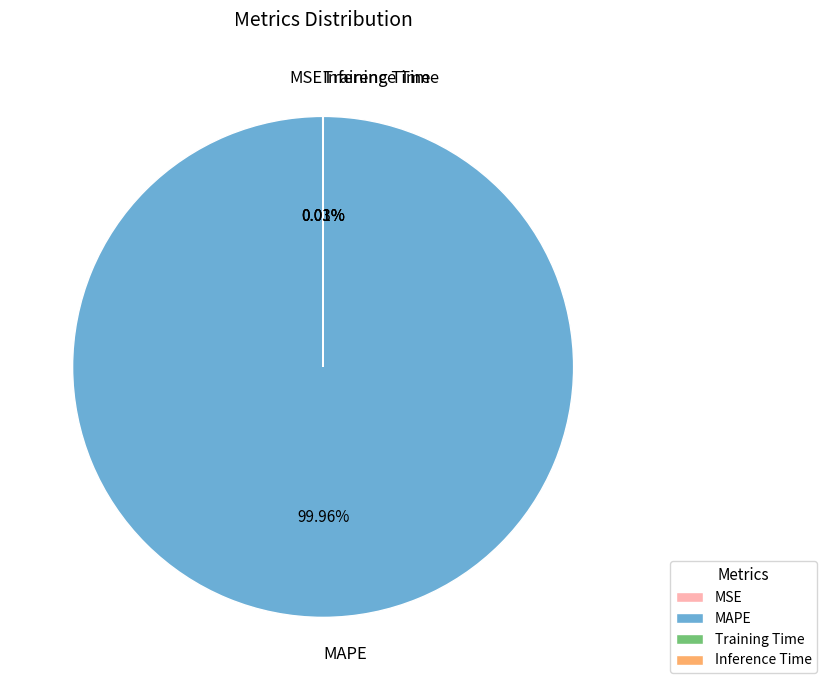

Is there a majority slice in this chart?

Yes